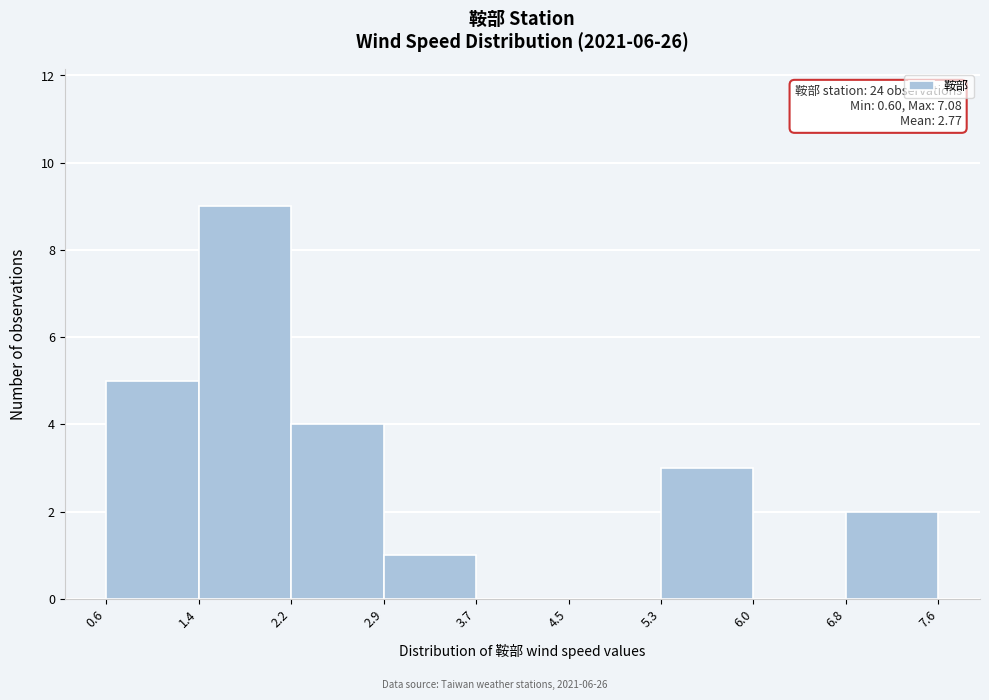

Which range on the x-axis has the tallest bar?

1.4 to 2.2